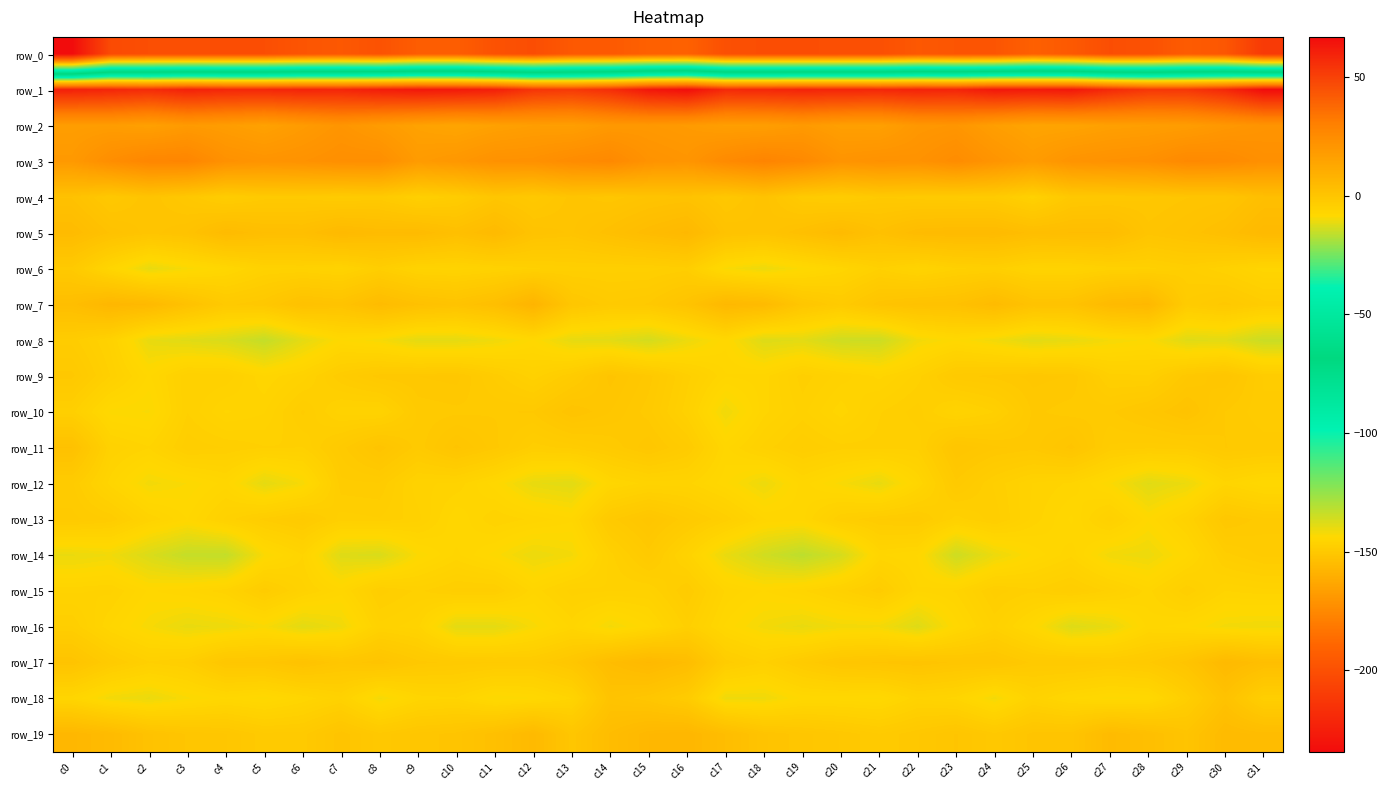

Which series has the largest total across all categories?

row_1